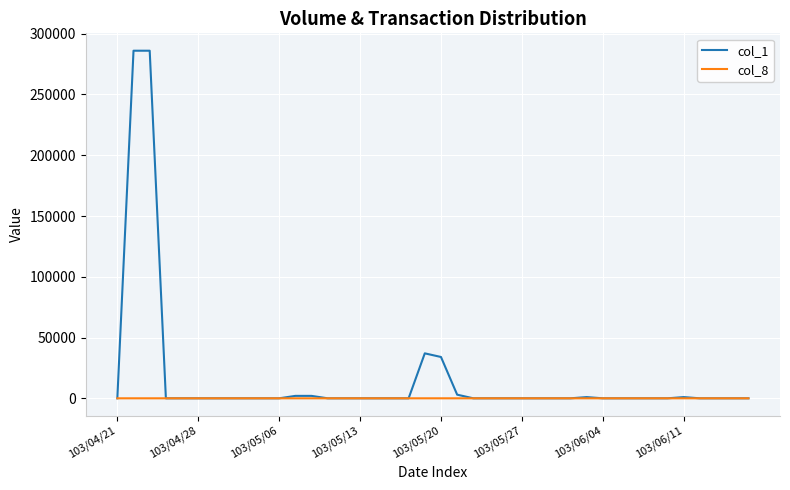

How many series are shown in this chart?

2